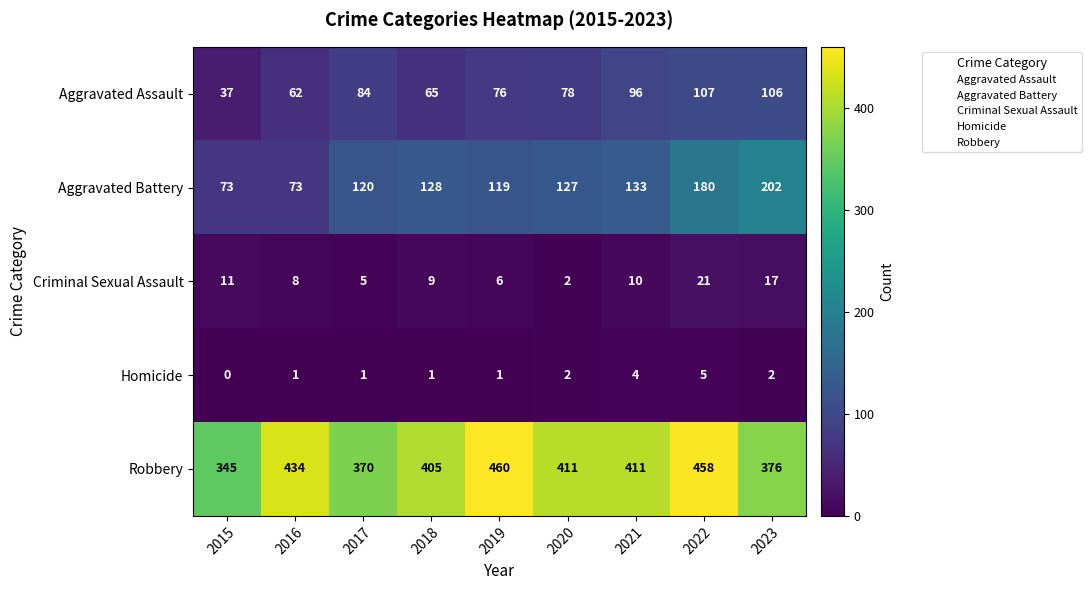

Which series has the largest range (max minus min)?

Aggravated Battery